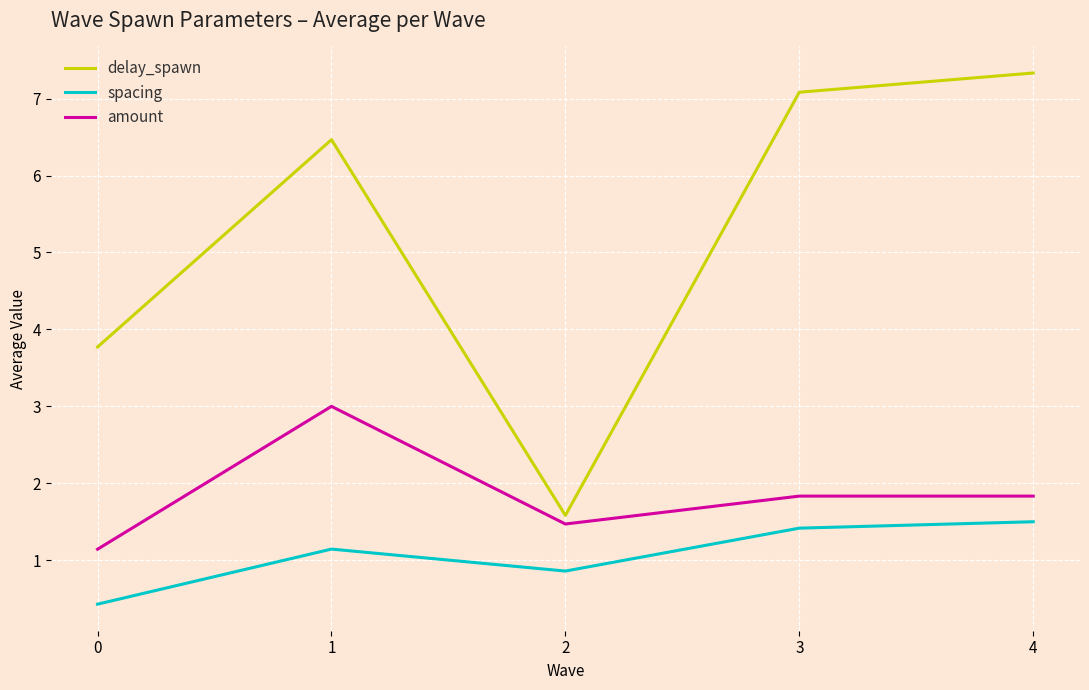

Where is the first local minimum for spacing?

2